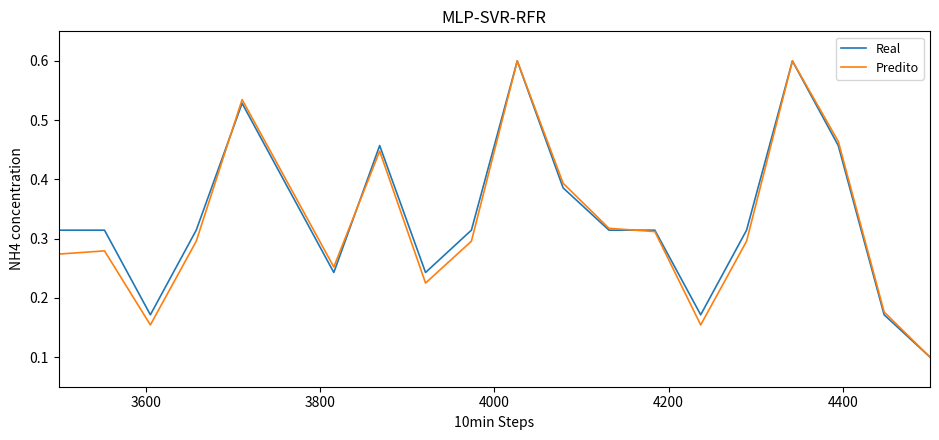

What is the maximum value shown in the chart?

0.6